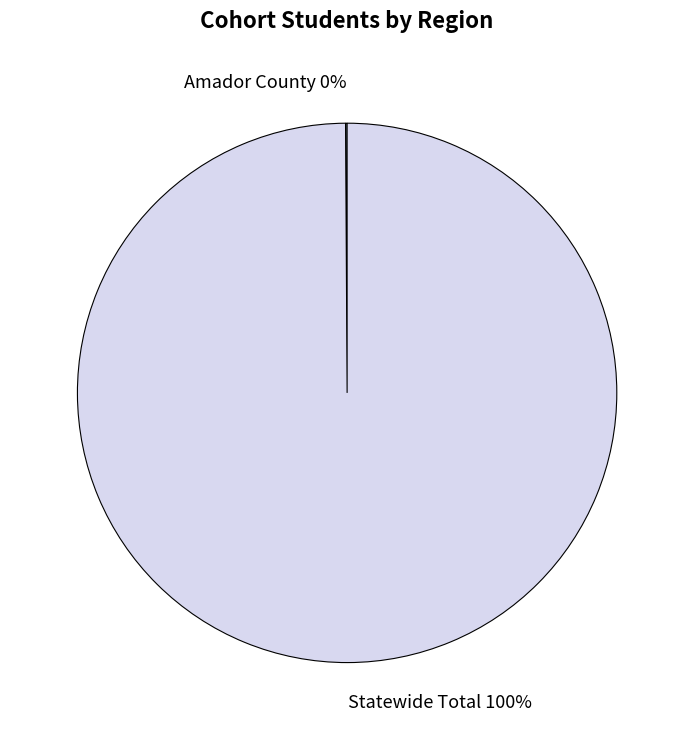

Which slice is the largest?

Statewide Total